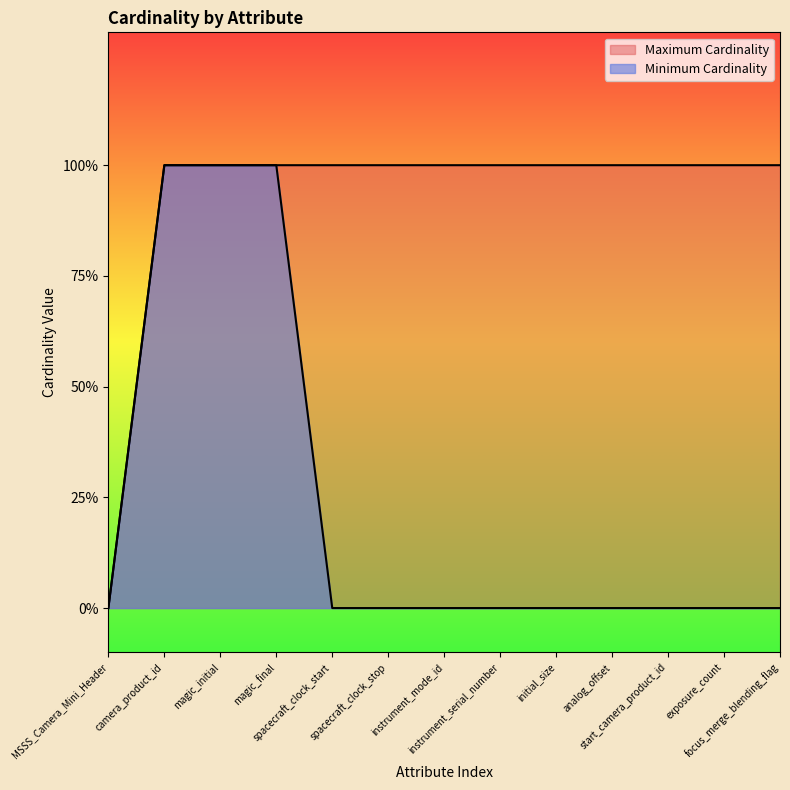

Which has a higher value, focus_merge_blending_flag or magic_initial?

magic_initial